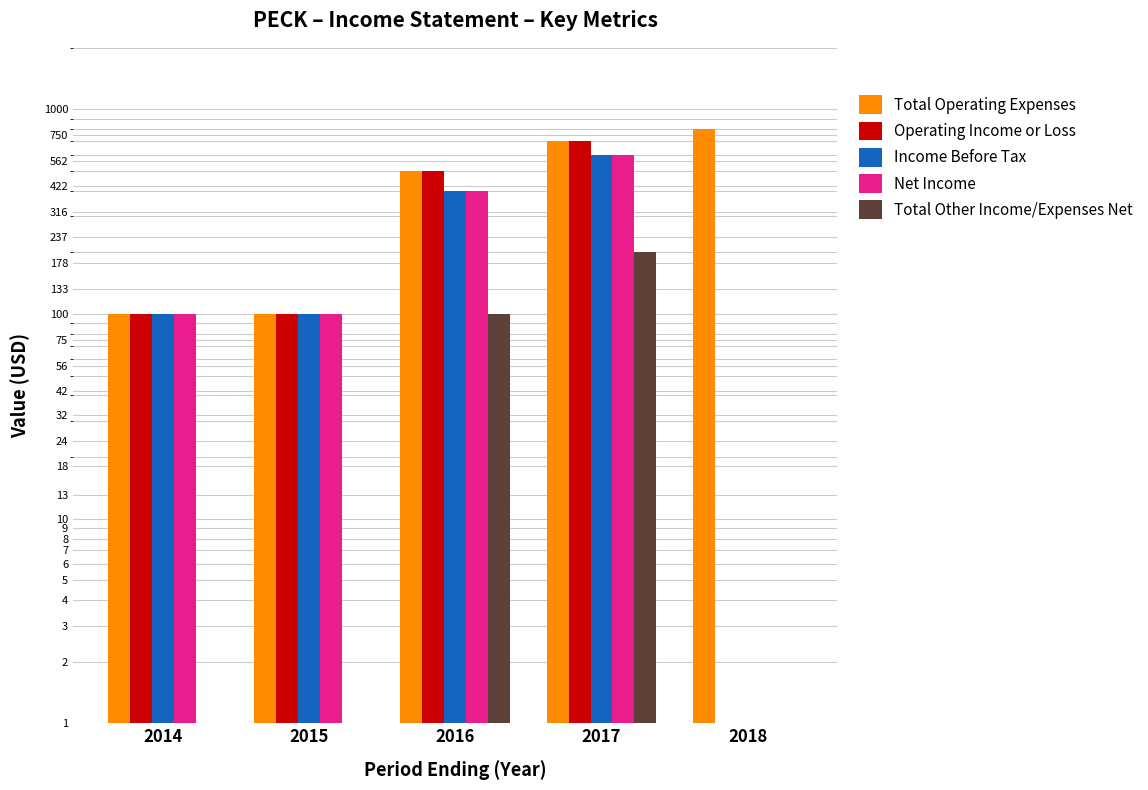

What is the total value across all series at 2018?

800